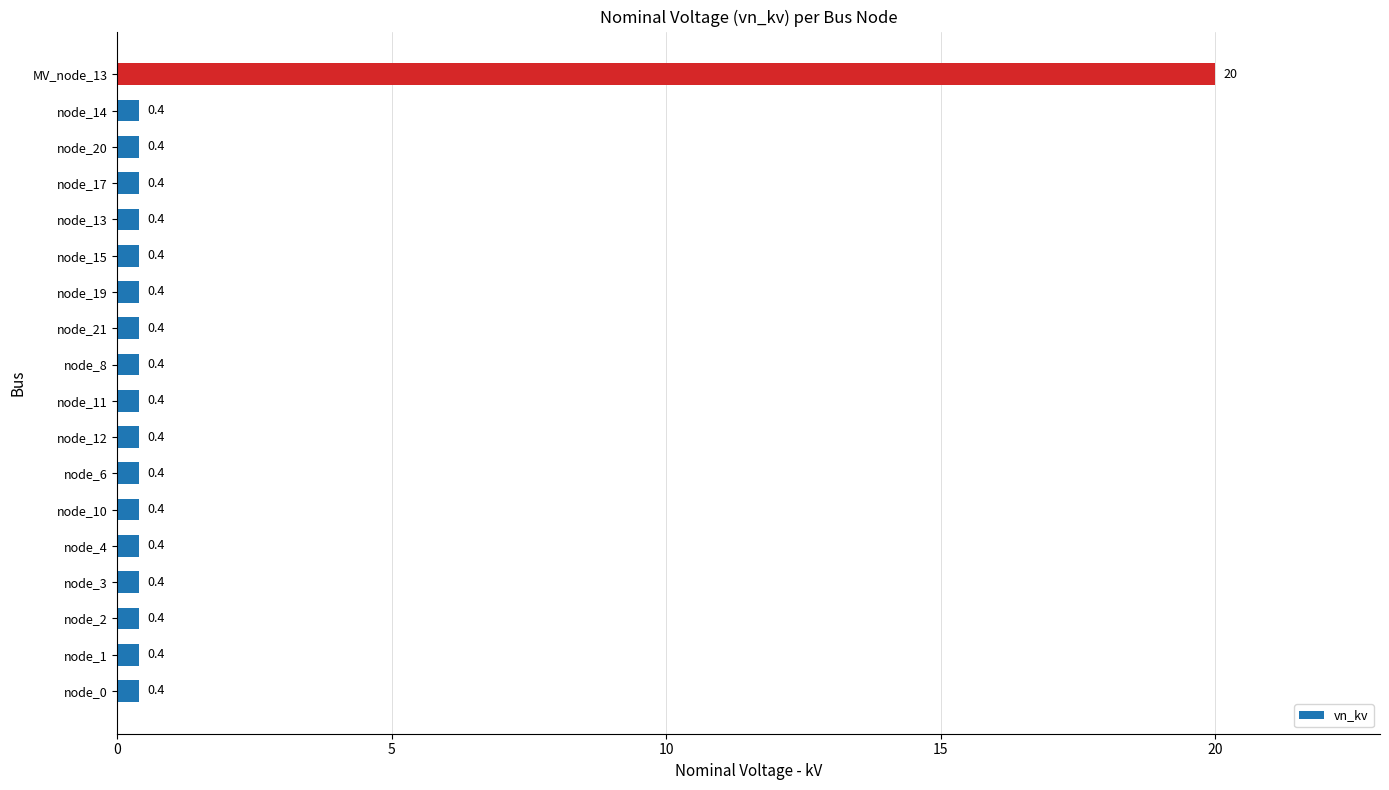

What is the average value?

1.5